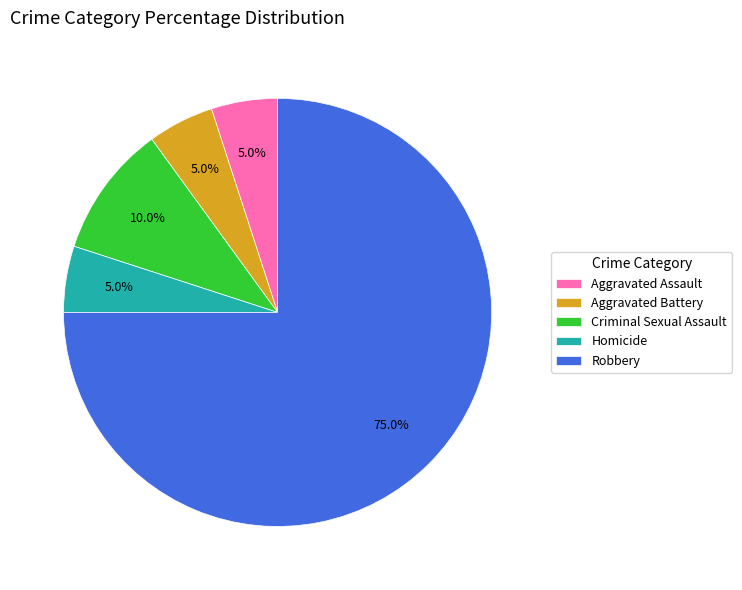

Does Robbery account for over 50% of the chart?

Yes